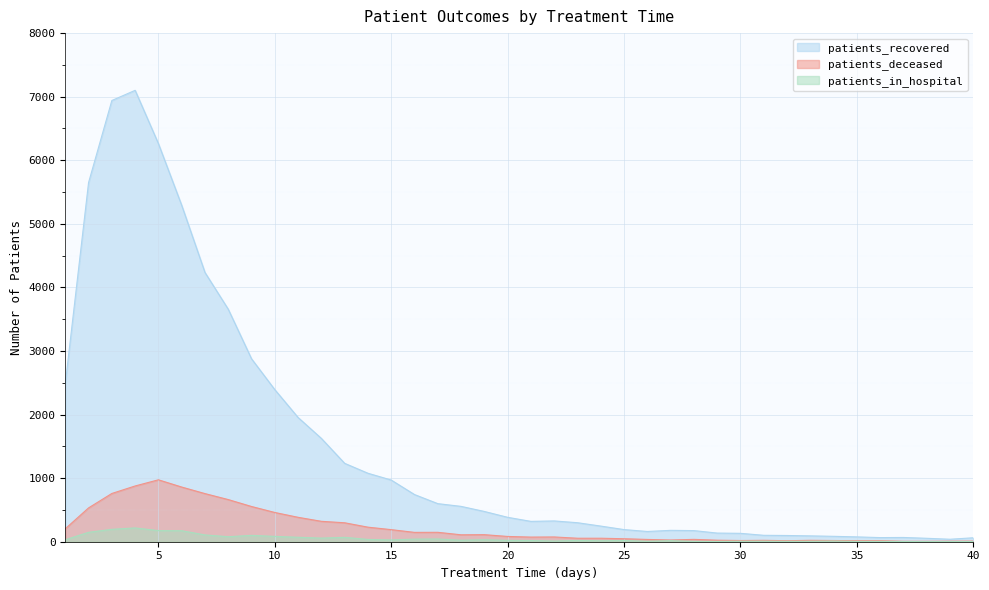

The patients_deceased series shows 10 at 40. True or false?

True